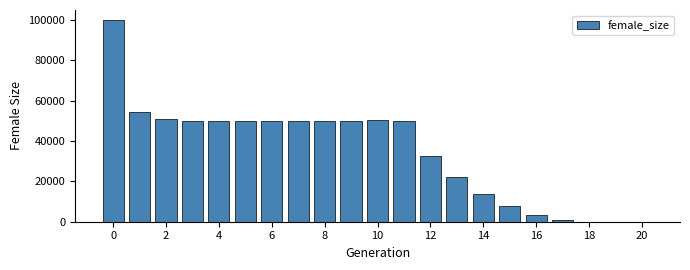

What is the sum of all values?

735408